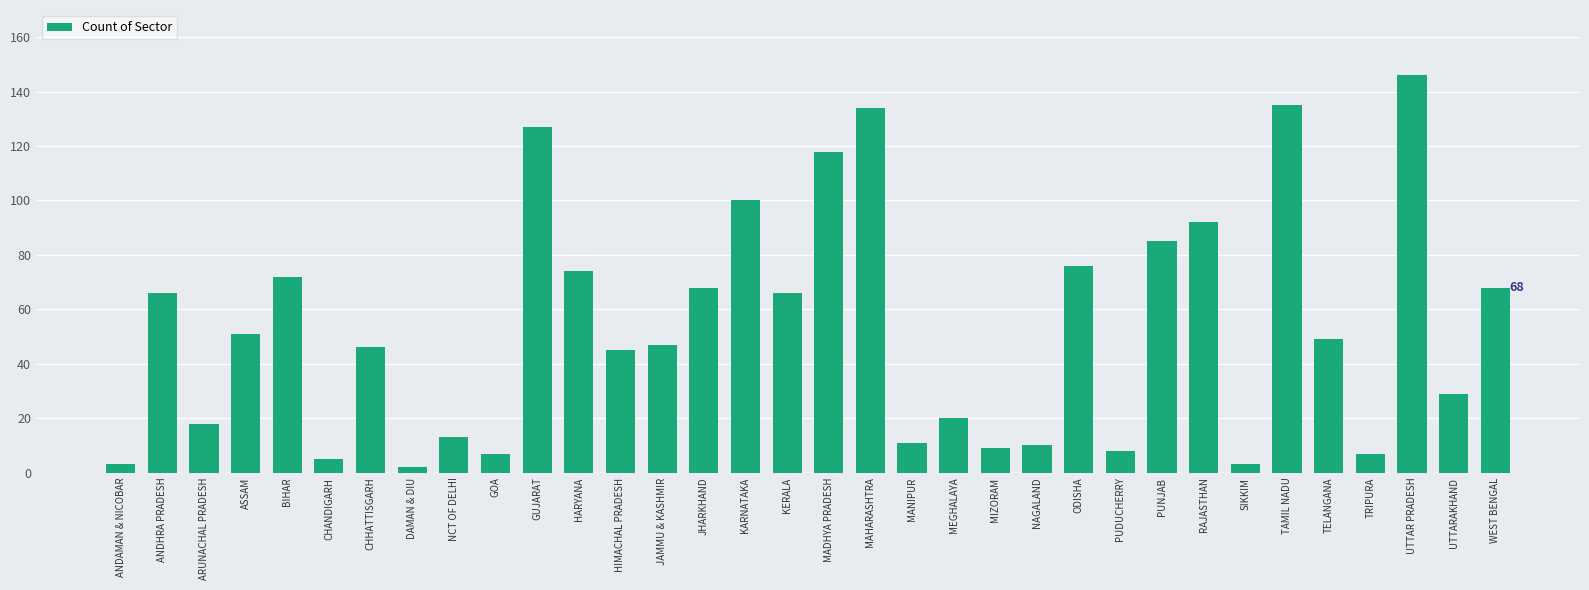

What is the greatest value displayed?

146